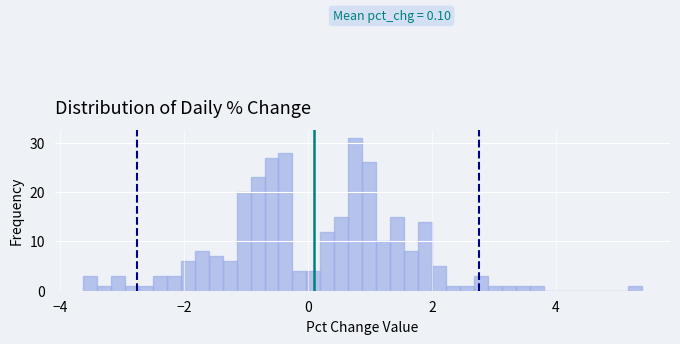

Around what value on the x-axis is the tallest bar? Give the approximate position of its centre, as read against the axis.

0.8